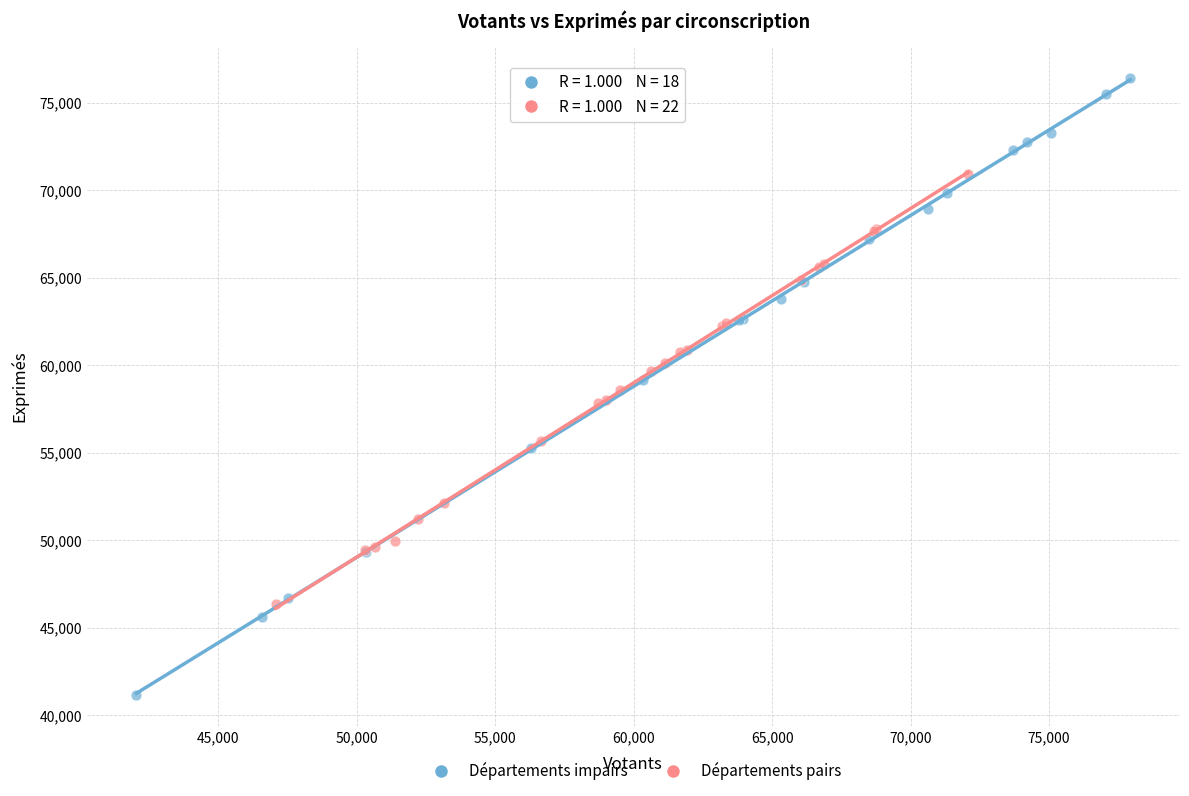

Which series has the widest spread of Y values?

Départements impairs